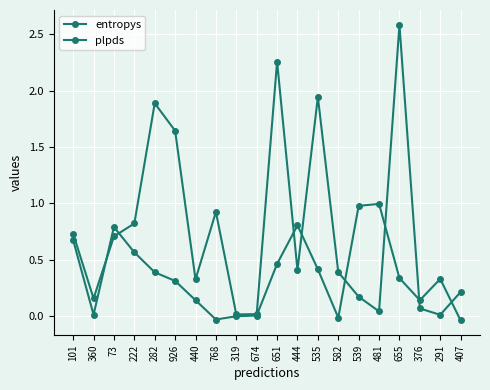

Is this an area chart (filled region under the line)?

No